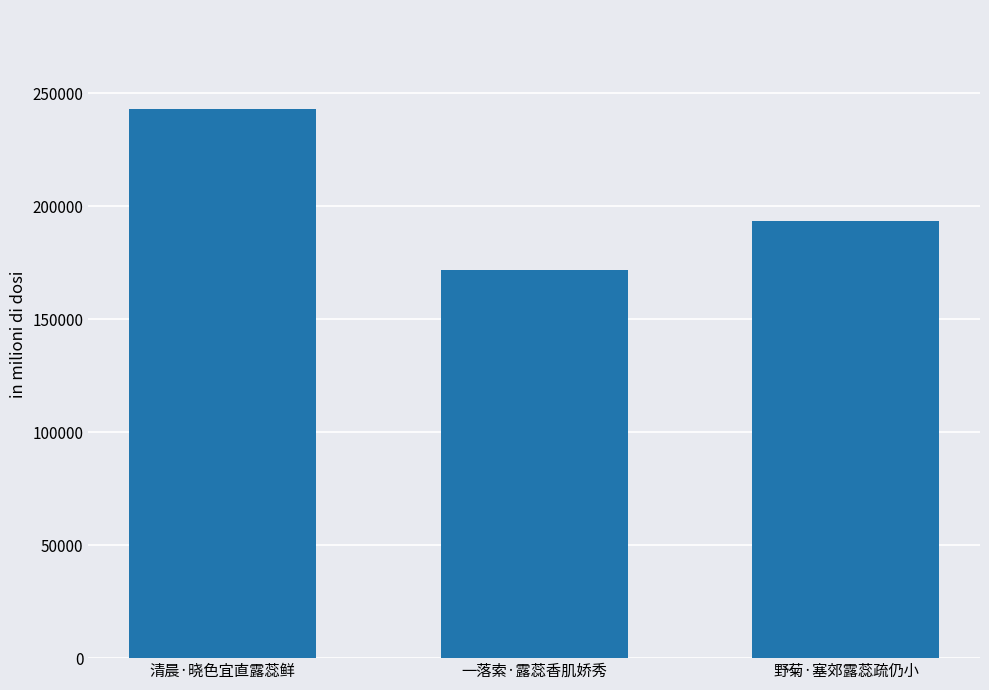

What is the average value?

202922